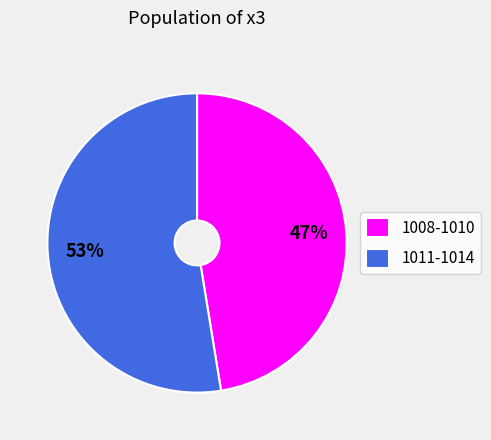

Between 1011-1014 and 1008-1010, which is larger?

1011-1014